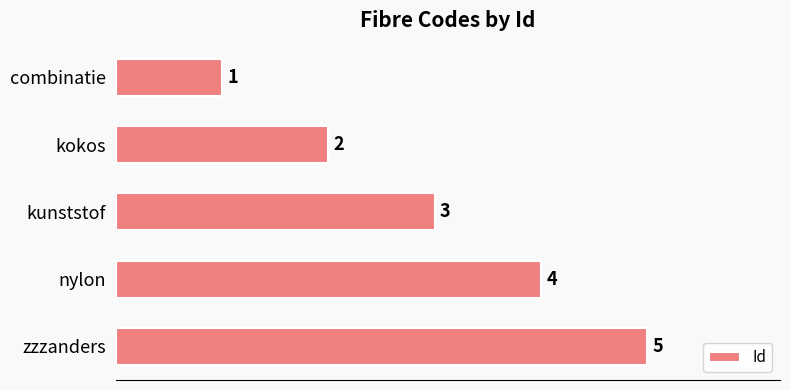

Where is the data nearest to the value 3?

kunststof